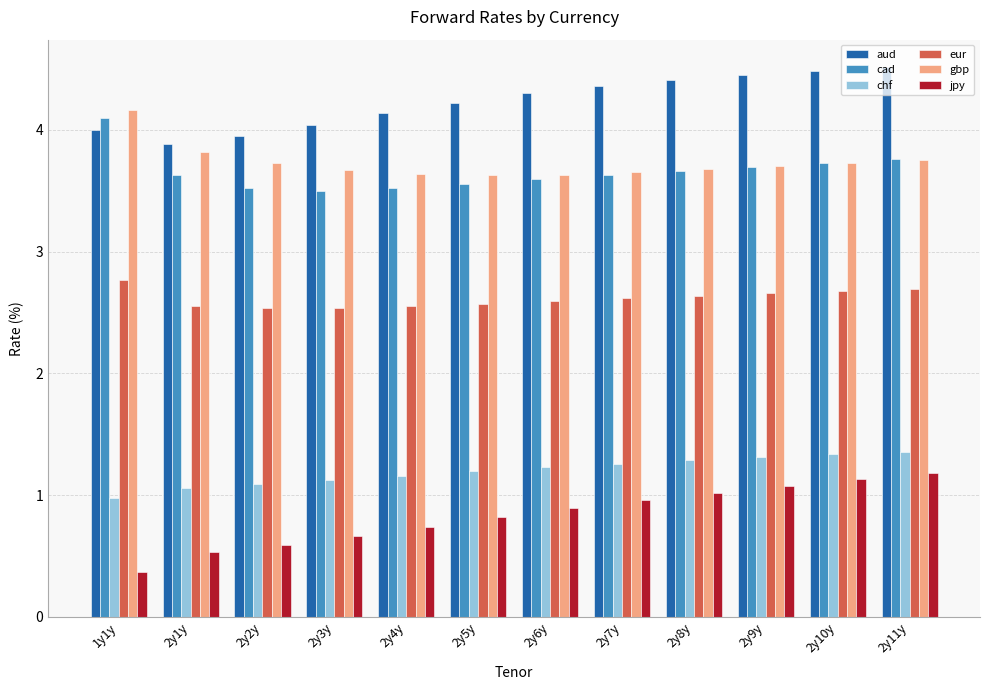

At which label does jpy reach its minimum?

1y1y